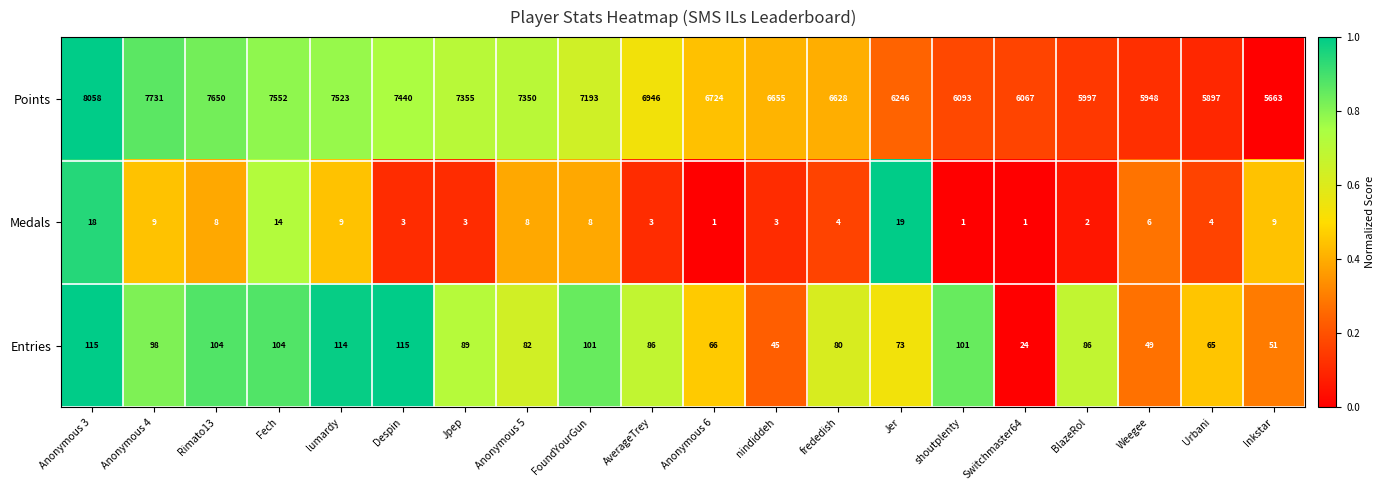

What is the difference between the Medals values at Jer and nindiddeh?

16